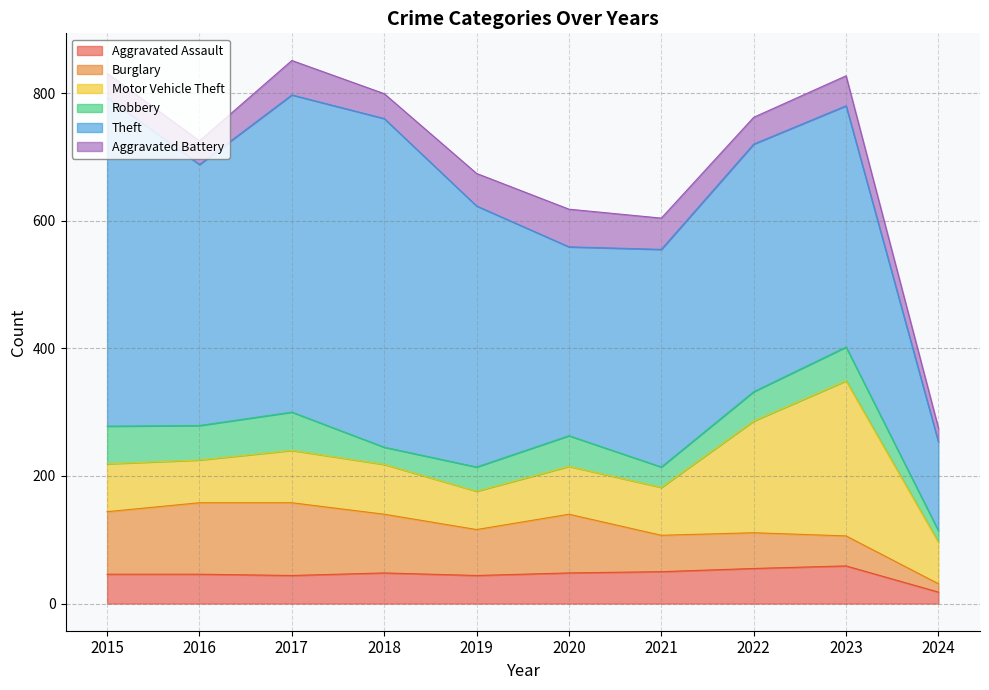

At 2019, list the series in order from largest to smallest.

Theft, Burglary, Motor Vehicle Theft, Aggravated Battery, Aggravated Assault, Robbery